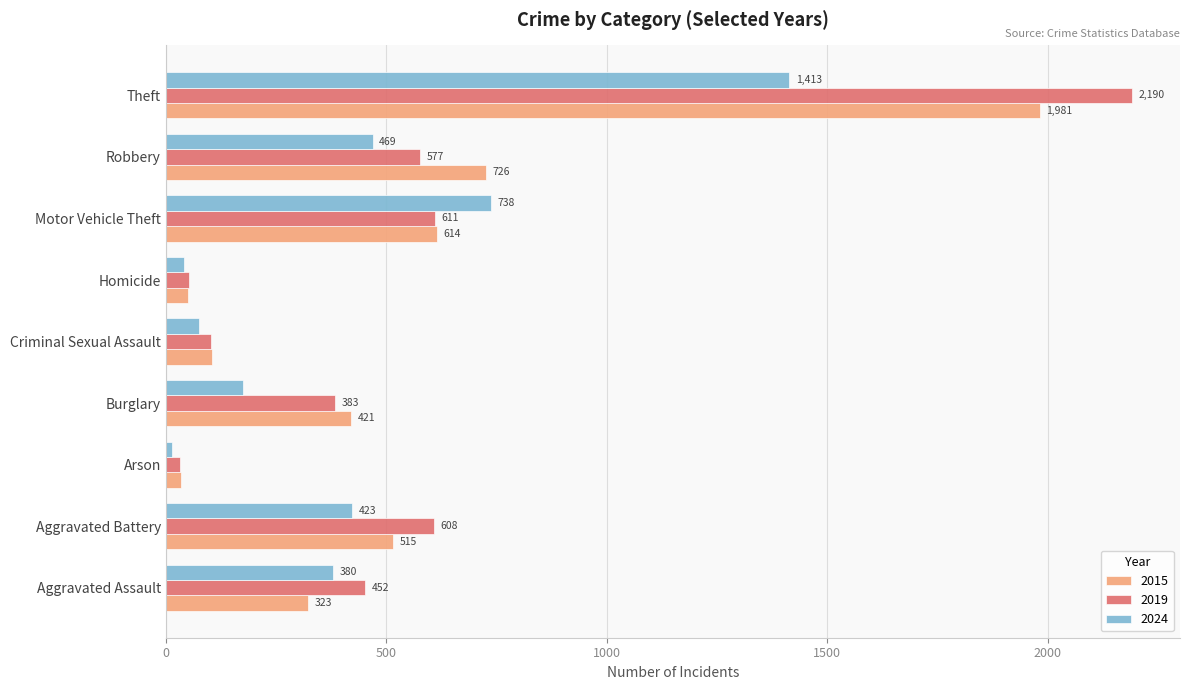

Rank the series by their maximum value, from lowest to highest.

2024, 2015, 2019